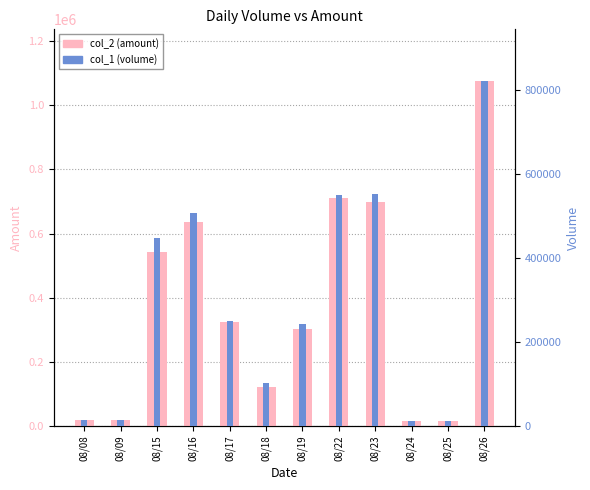

At which category does the chart reach its minimum across all series?

08/24